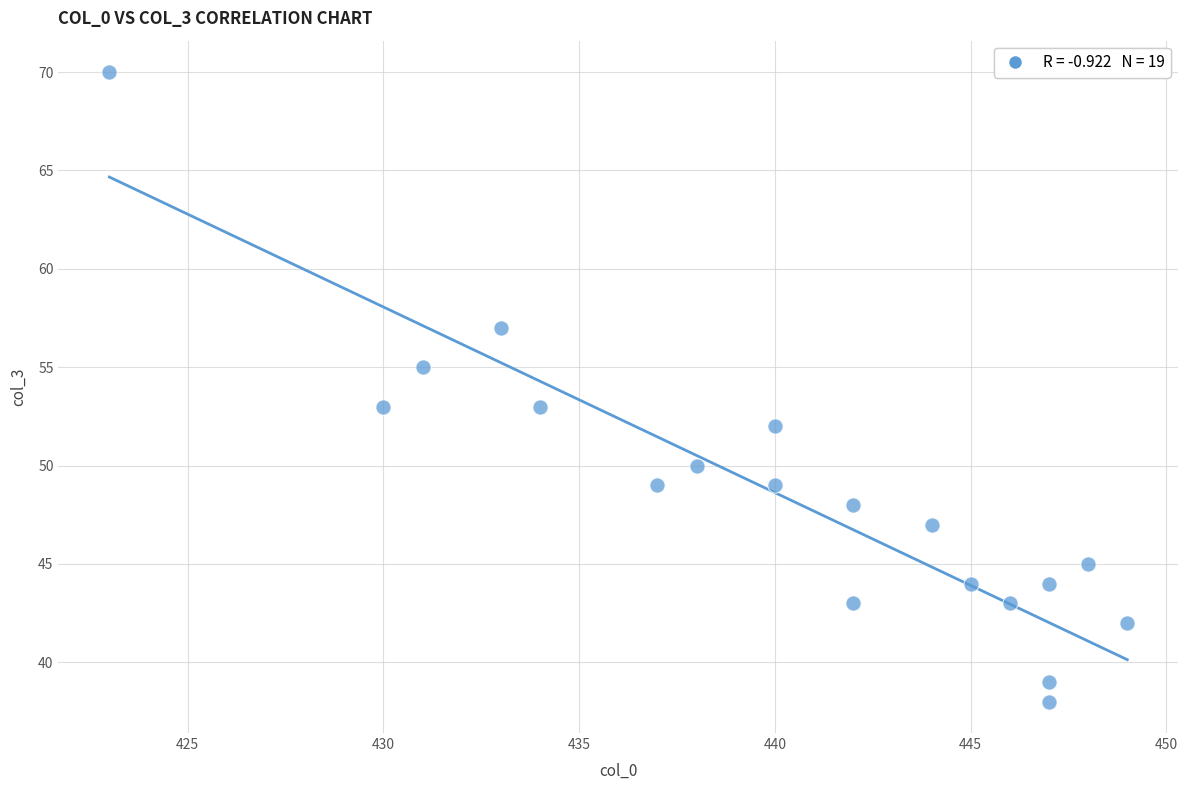

What is the range of Y values (max minus min)?

32